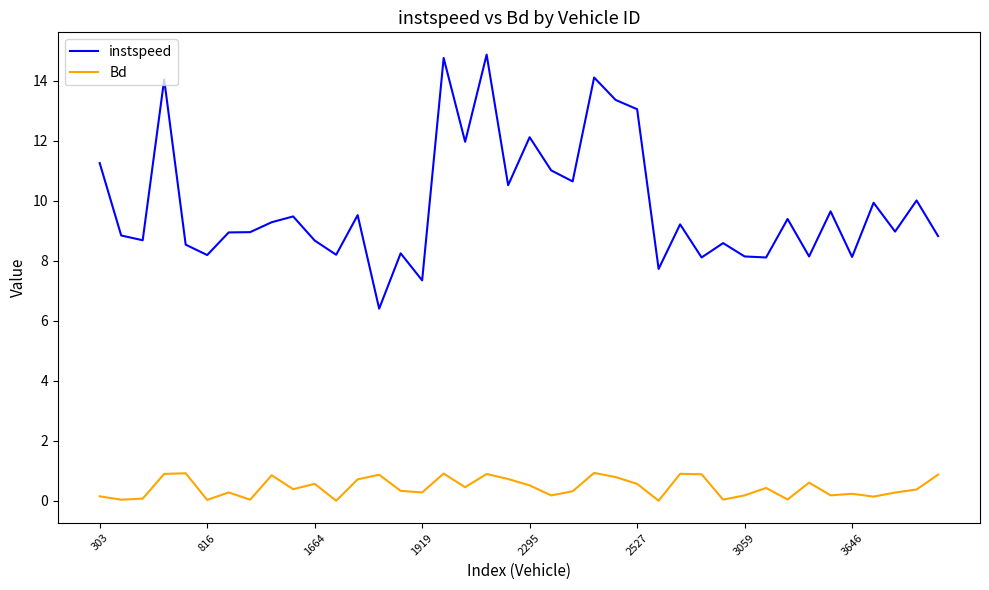

List the series in order of their overall mean, highest first.

instspeed, Bd